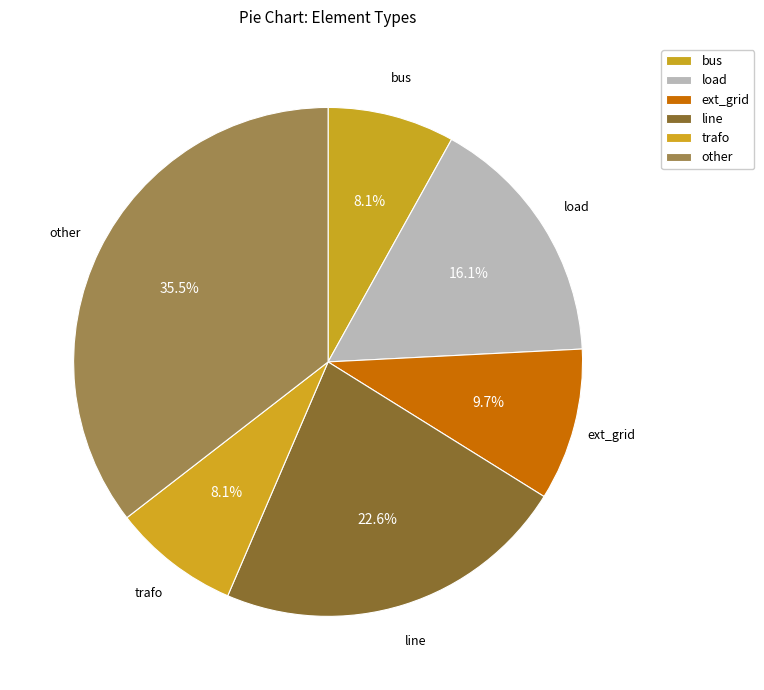

How many segments does this pie chart have?

6